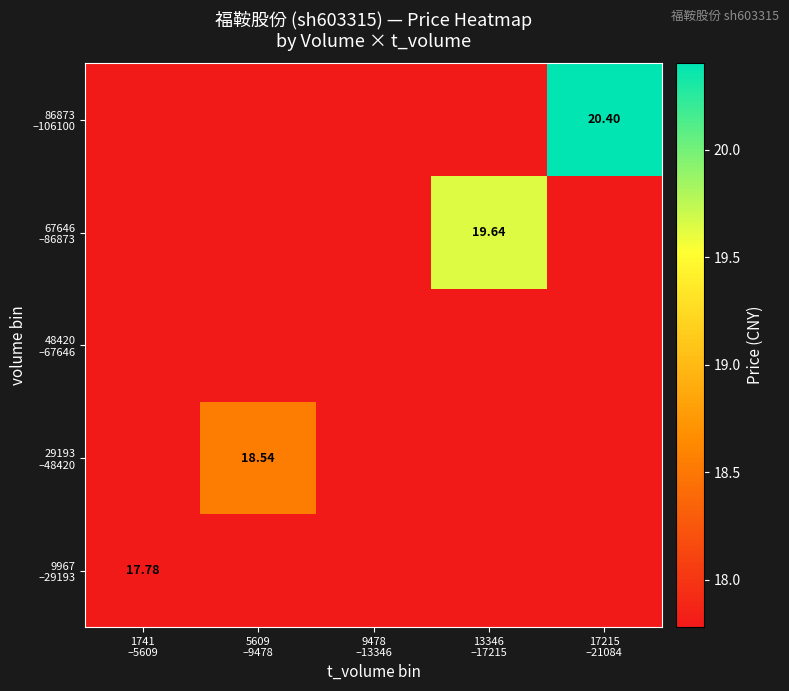

What is the lowest value of the 9967 –29193 series?

17.8